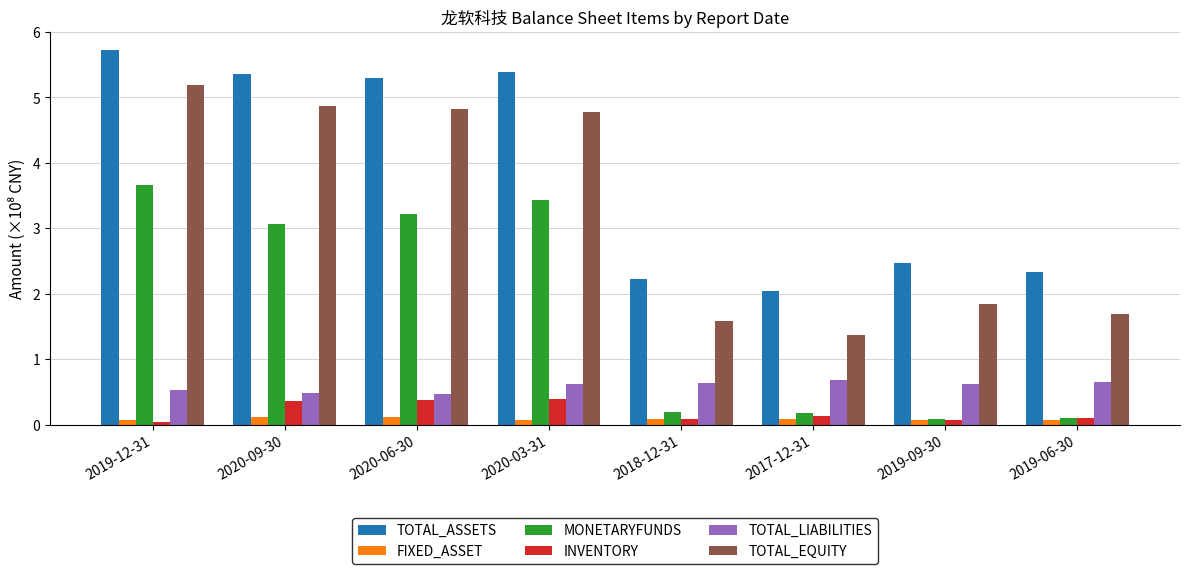

What is the label of the 3rd bar from the right?

2017-12-31